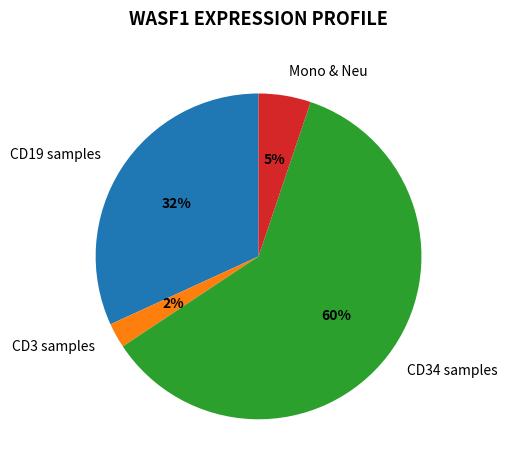

How many segments does this pie chart have?

4